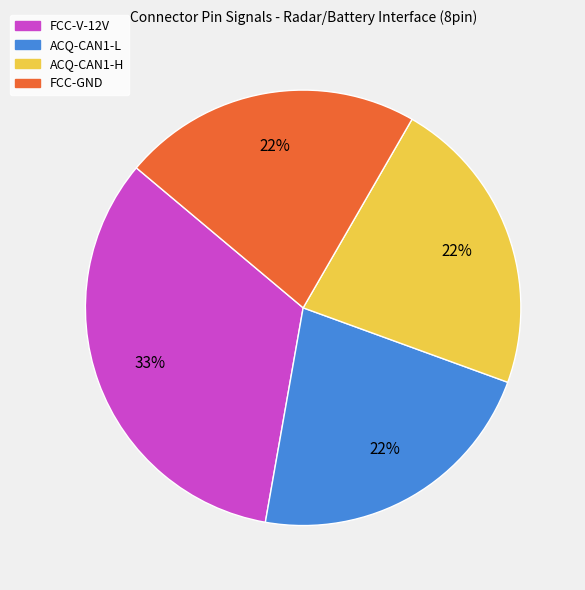

To the nearest percent, what is the average slice percentage?

25%